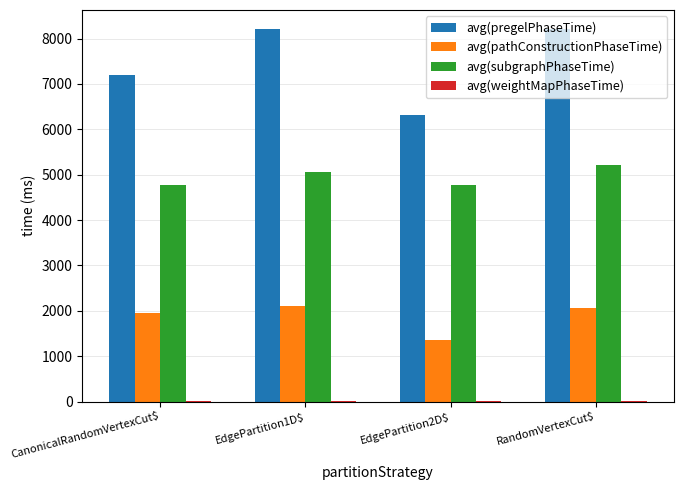

What is the greatest value displayed?

8217.5